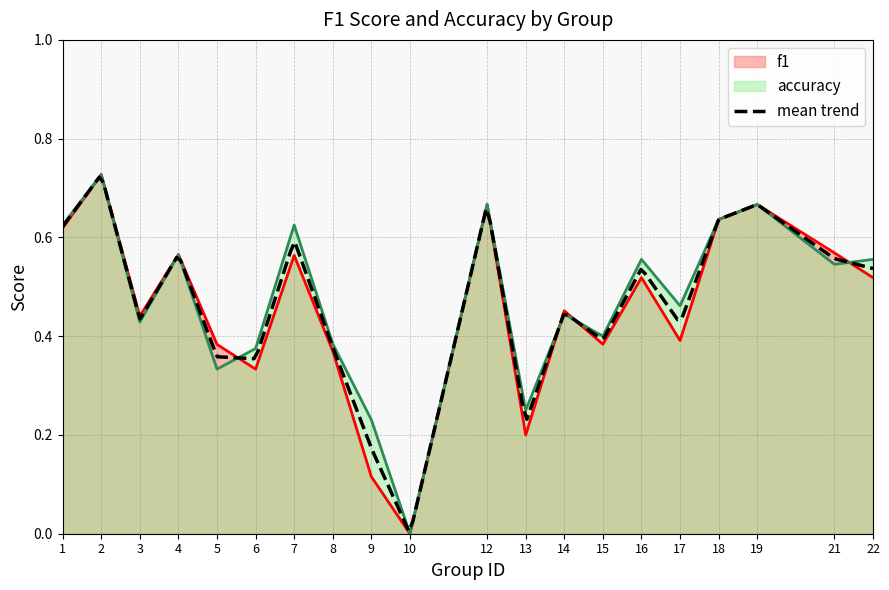

At which category does f1 reach its first local peak?

2